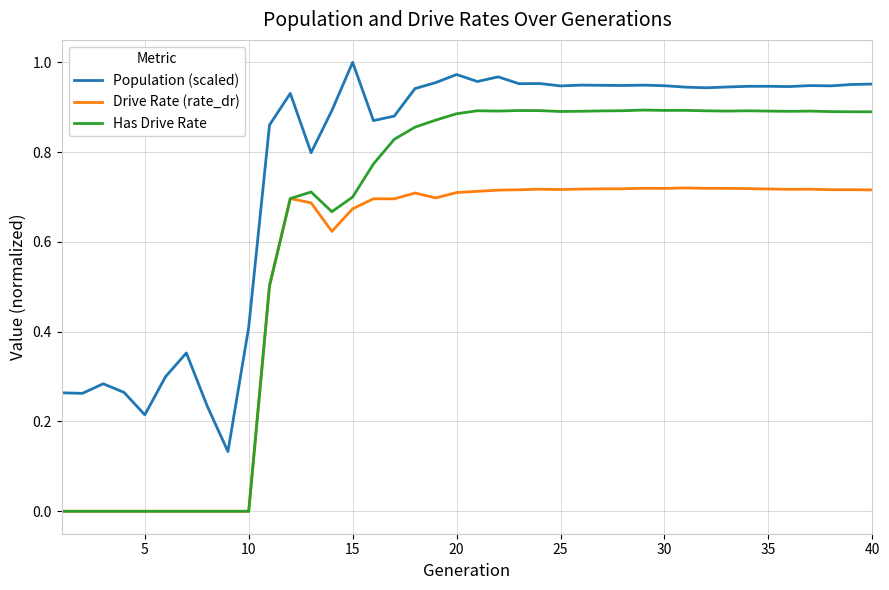

True or false: Population (scaled) and Drive Rate (rate_dr) cross at least once.

False